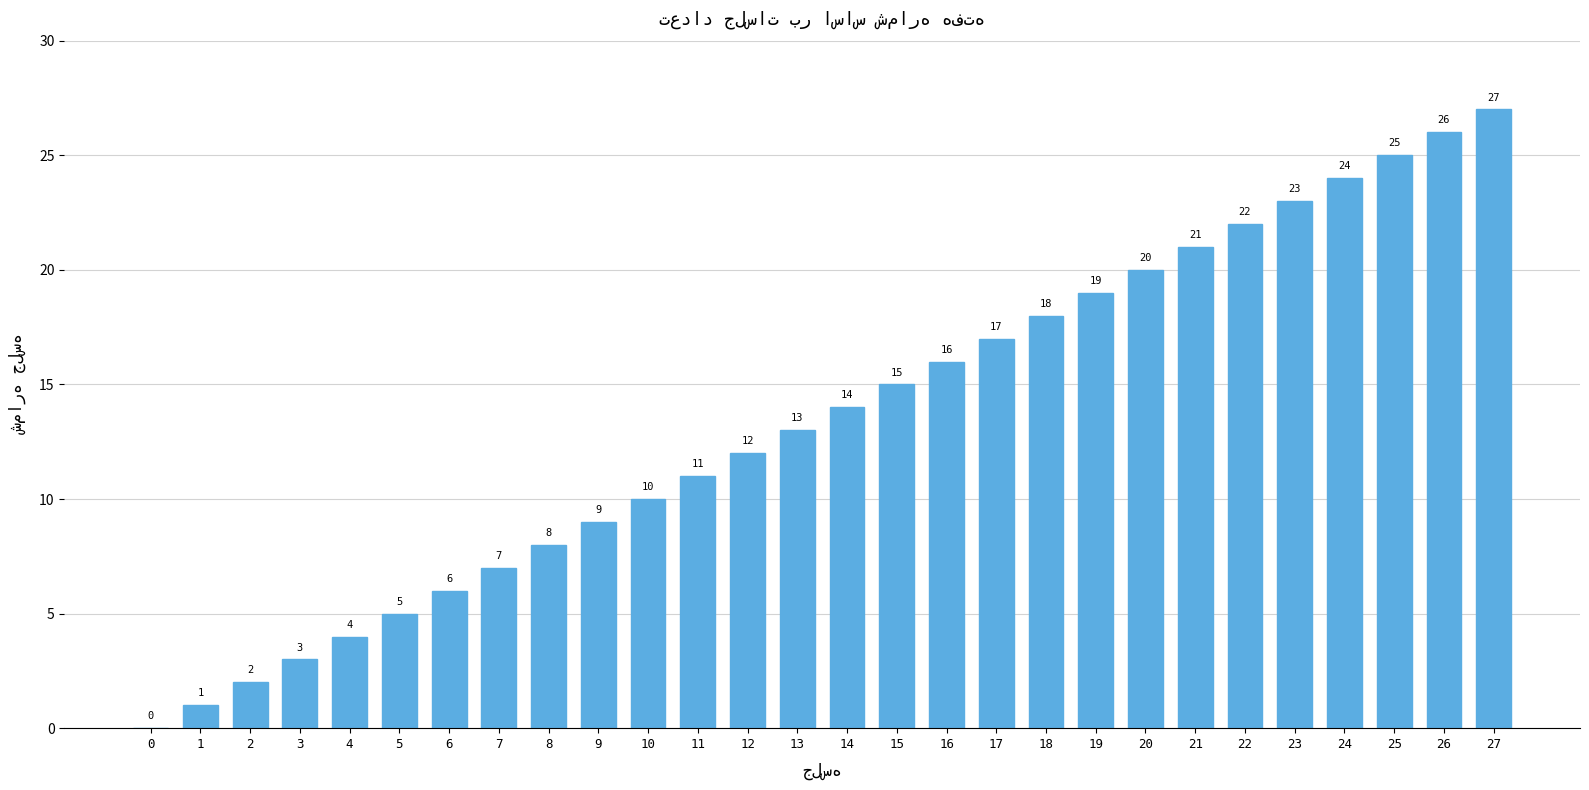

What is the ratio of the value at 14 to the value at 18?

0.8